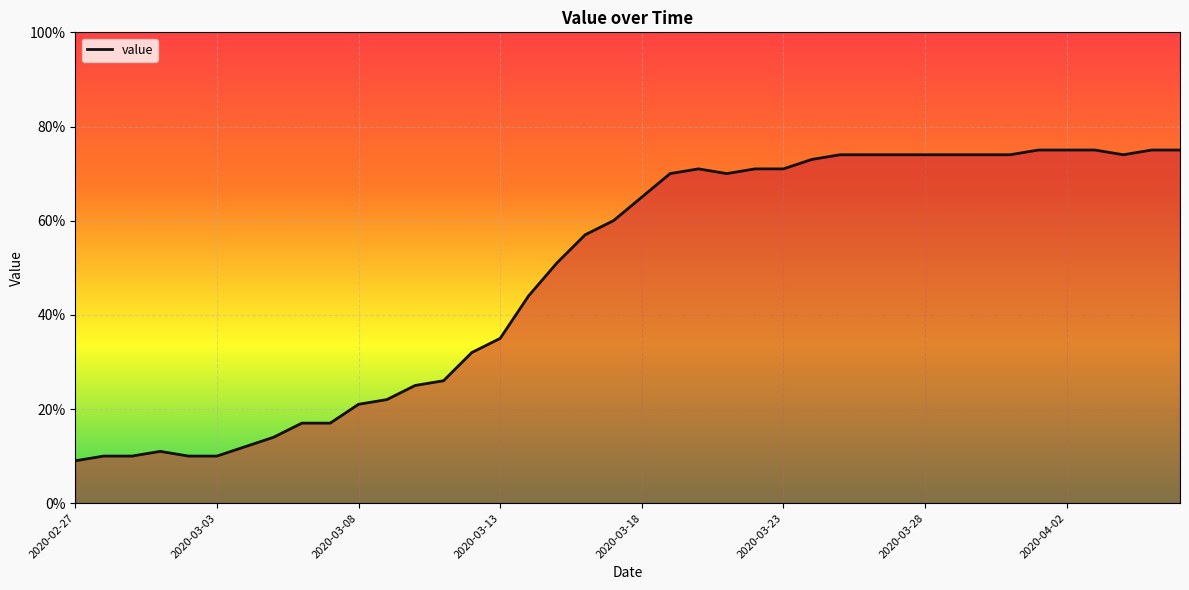

What is the smallest value displayed?

9